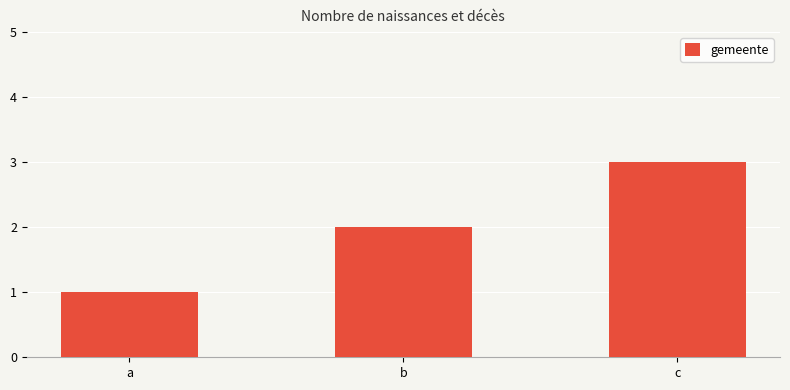

Reading left to right, what are all the values shown in this chart?

a=1	b=2	c=3